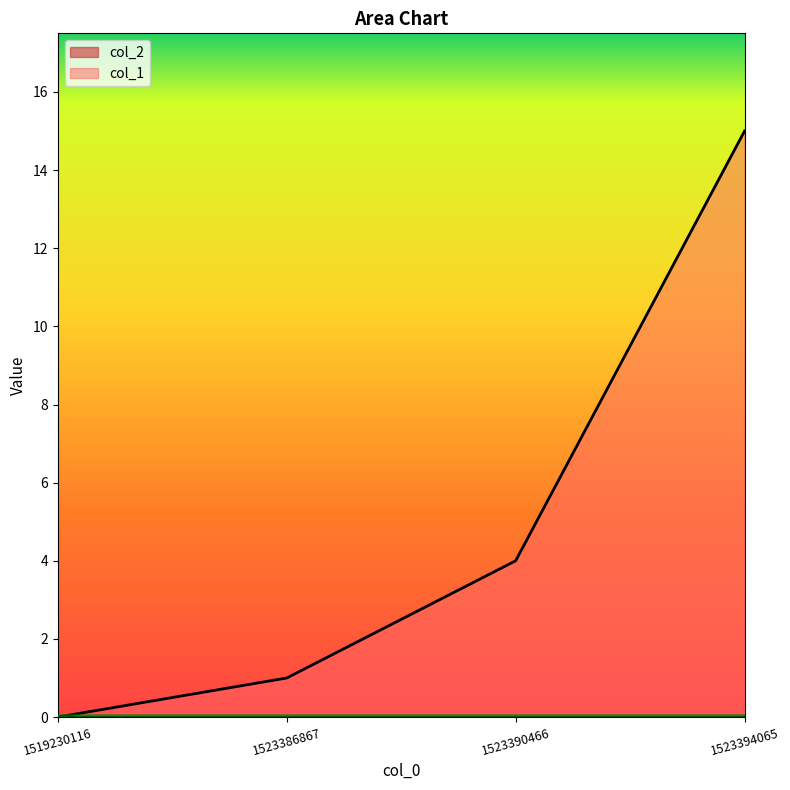

Rank the categories by value from highest to lowest.

1523394065, 1523390466, 1523386867, 1519230116